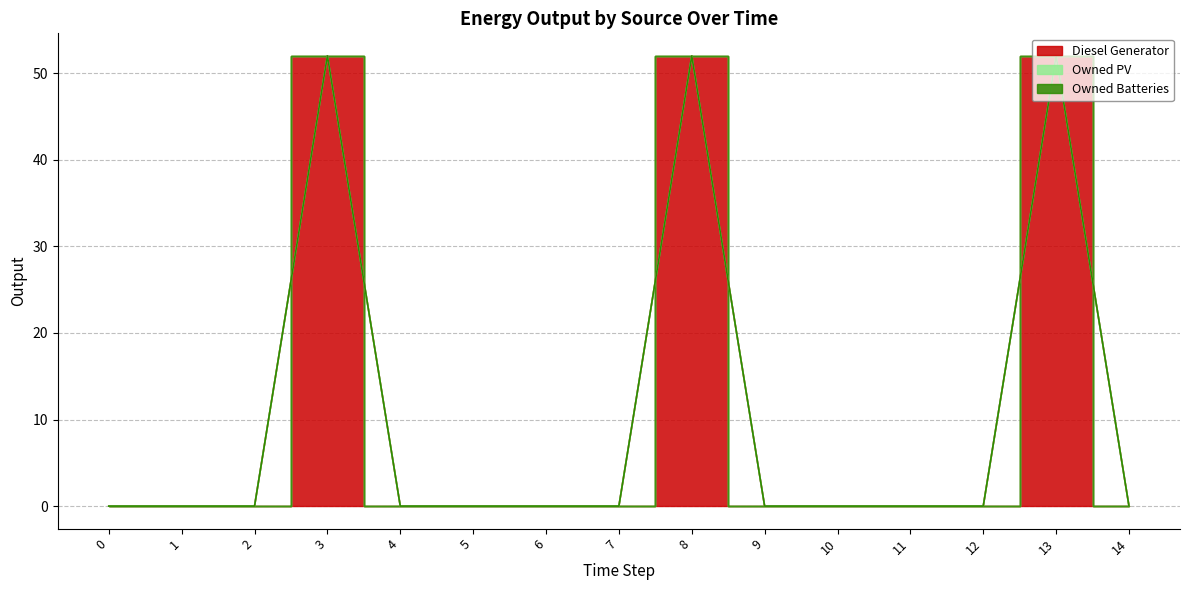

Which series has the widest spread of values?

Diesel Generator